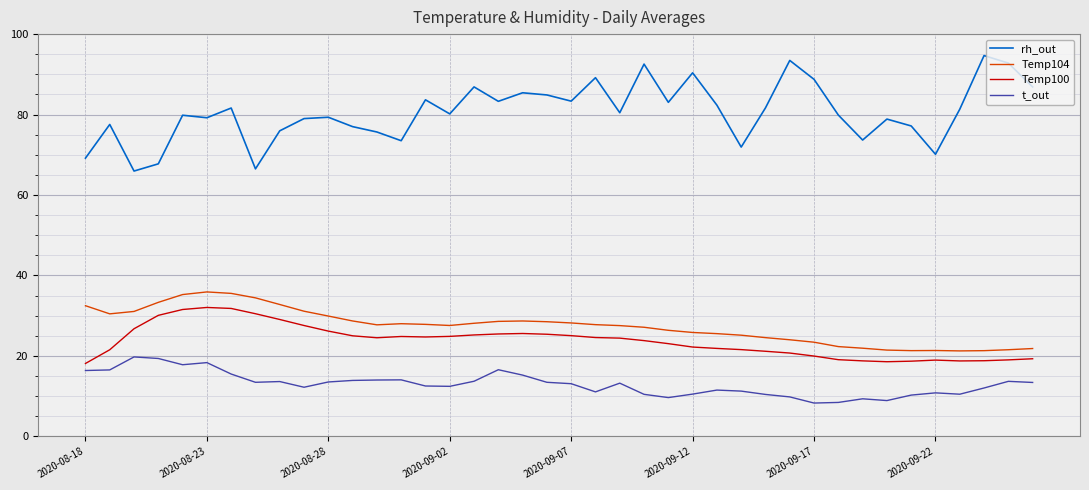

What is the difference between the maximum and minimum values in the t_out series?

11.5